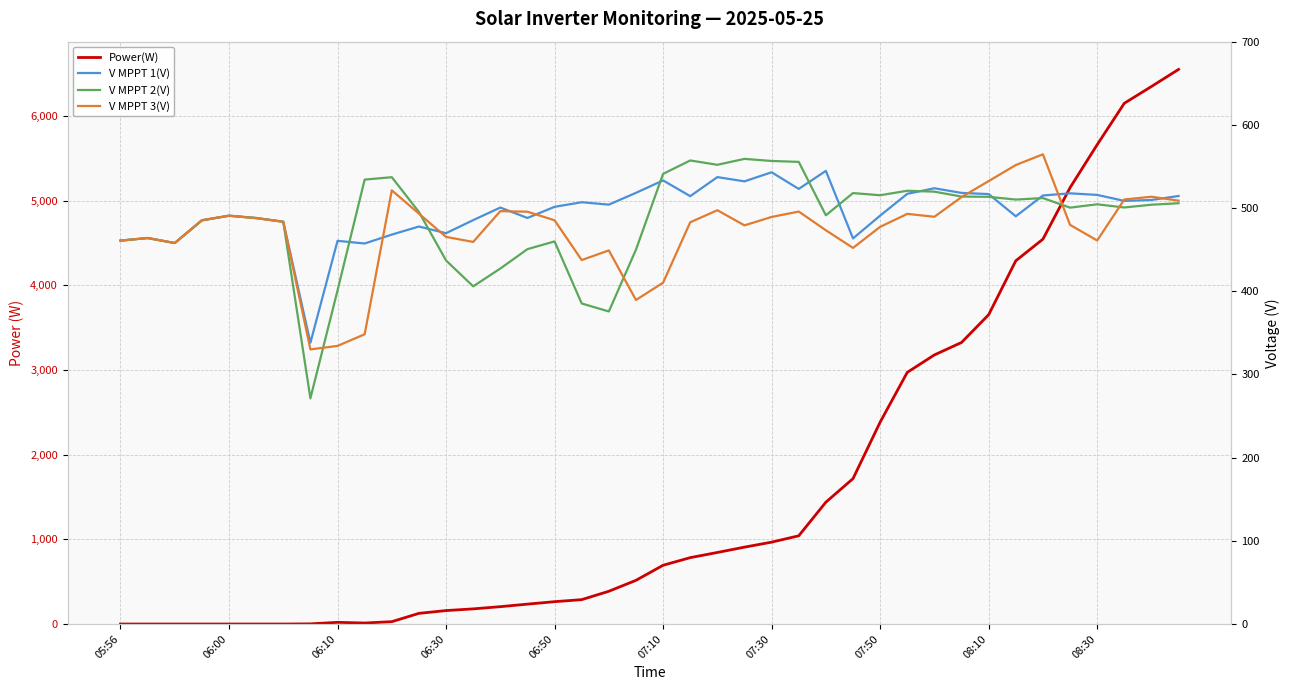

What is the highest value of the V MPPT 1(V) series?

544.7